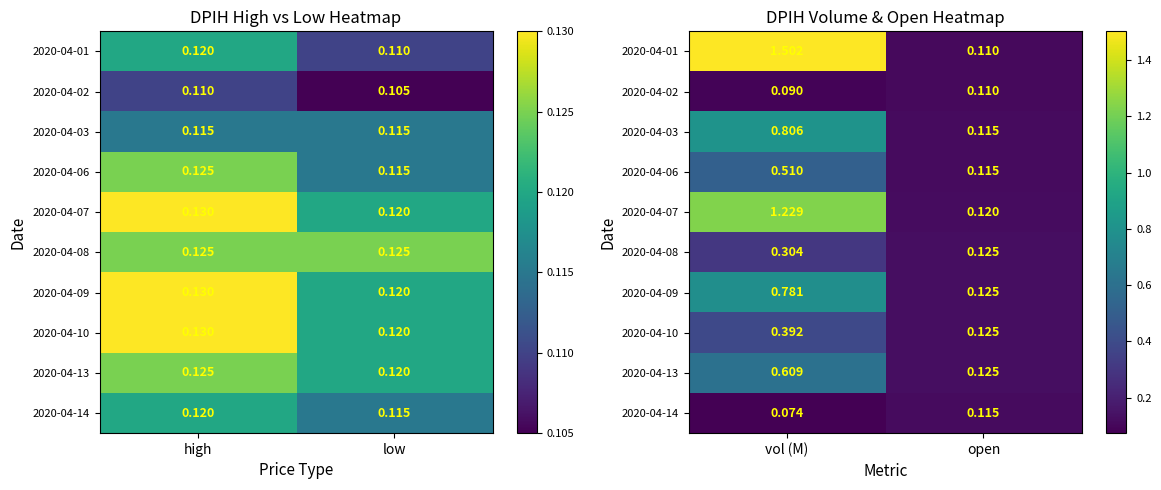

The 2020-04-01 series shows 0.1 at open. True or false?

True